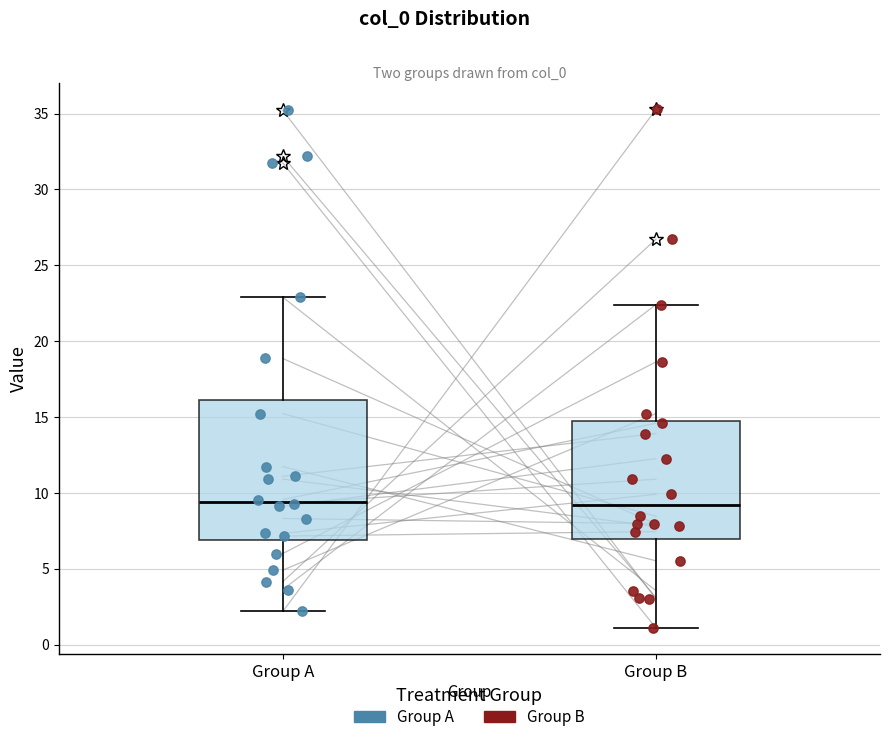

Which box is the tallest, from its lower edge to its upper edge?

Group A